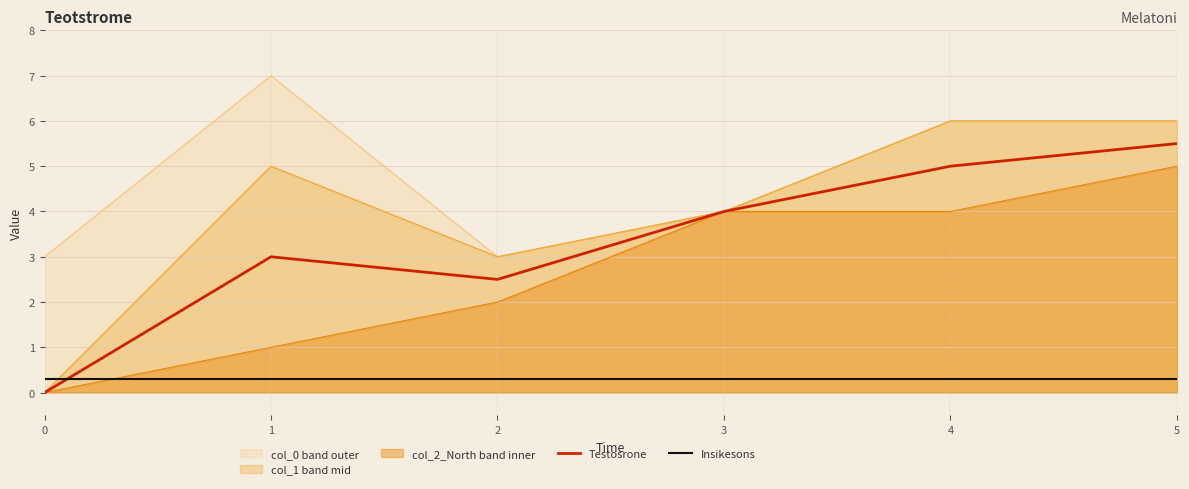

What is the value of the Insikesons point at the 3rd from the left?

0.3